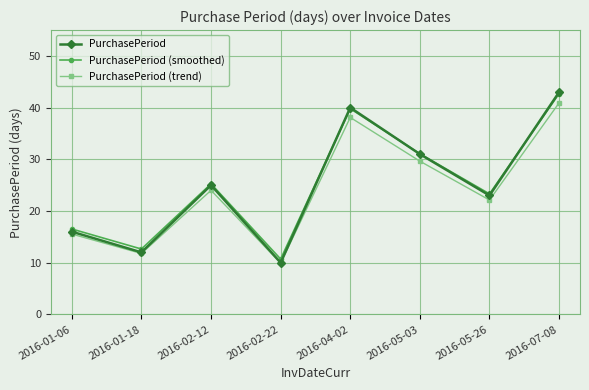

Which series has the largest range (max minus min)?

PurchasePeriod